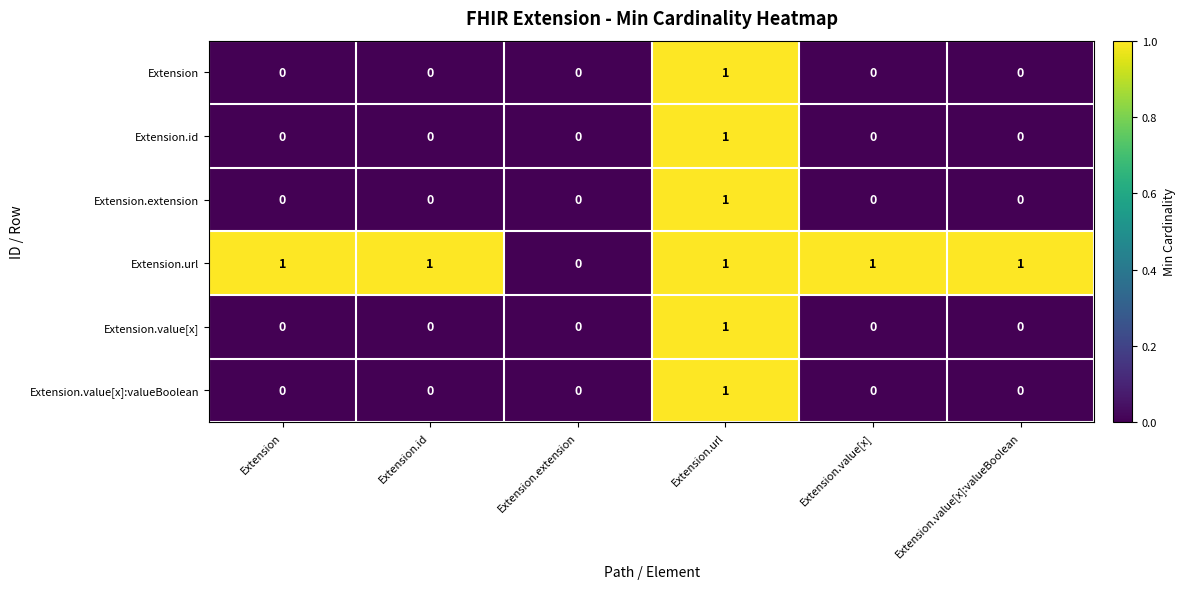

What is the sum of all Extension.url values?

5